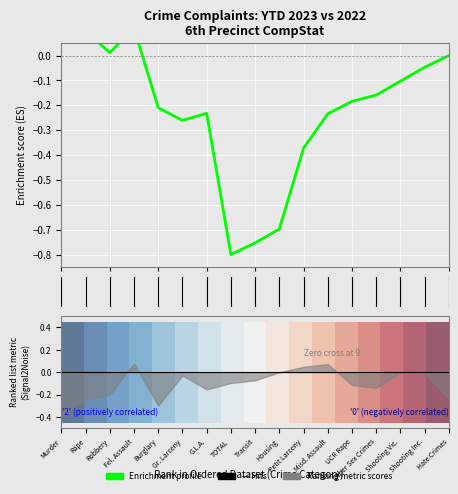

How many data points does each series have?

17